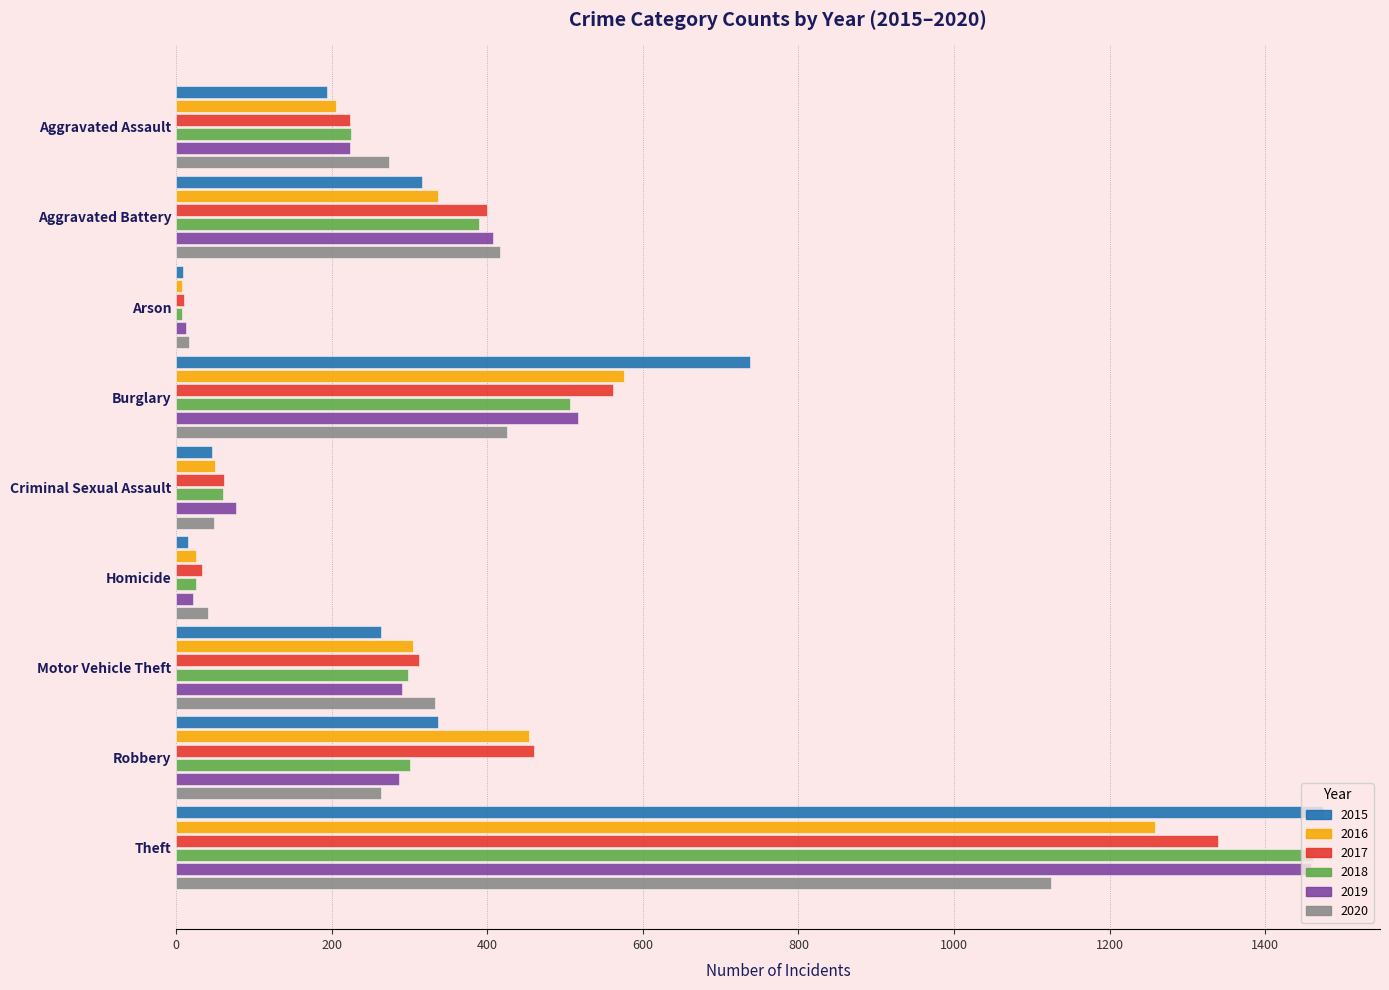

What is the difference between the highest and lowest values at Homicide?

26